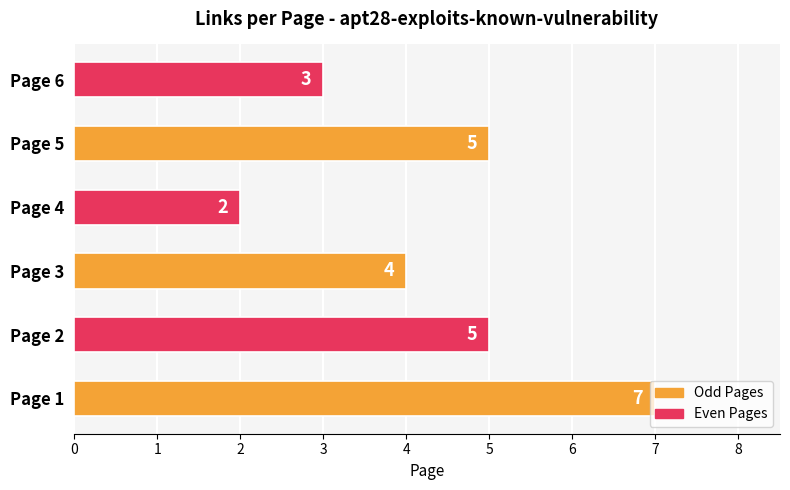

What is the change in value from Page 1 to Page 6?

-4